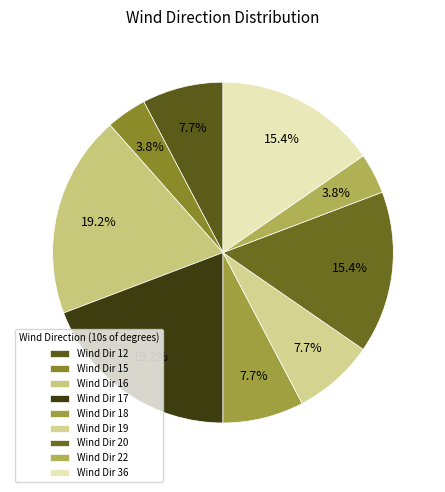

To the nearest percent, what is the average slice percentage?

11%